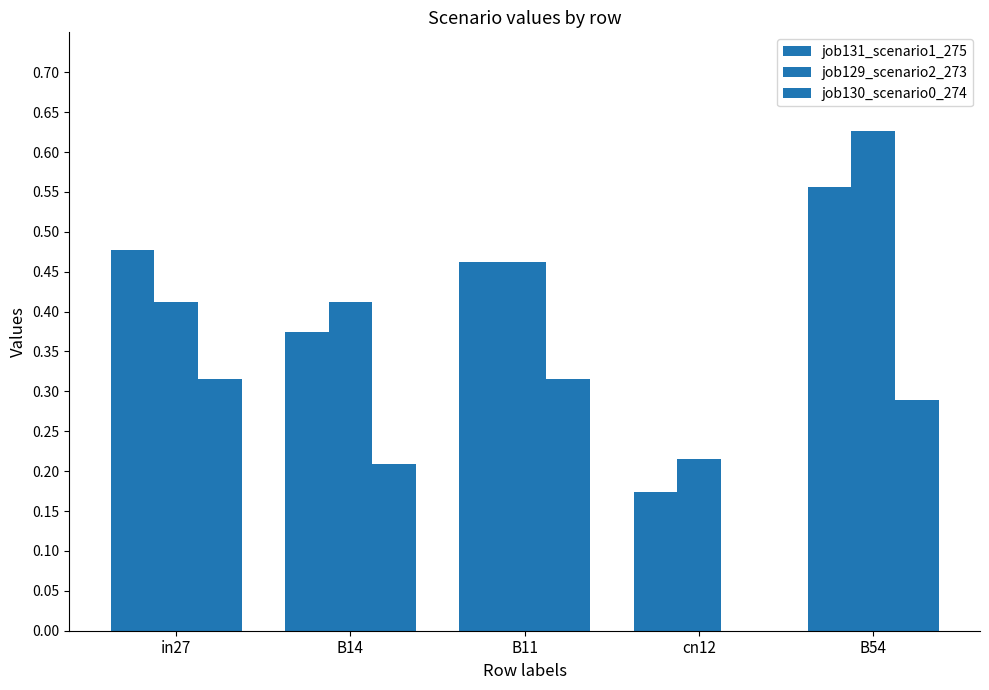

What position from the right is in27?

5